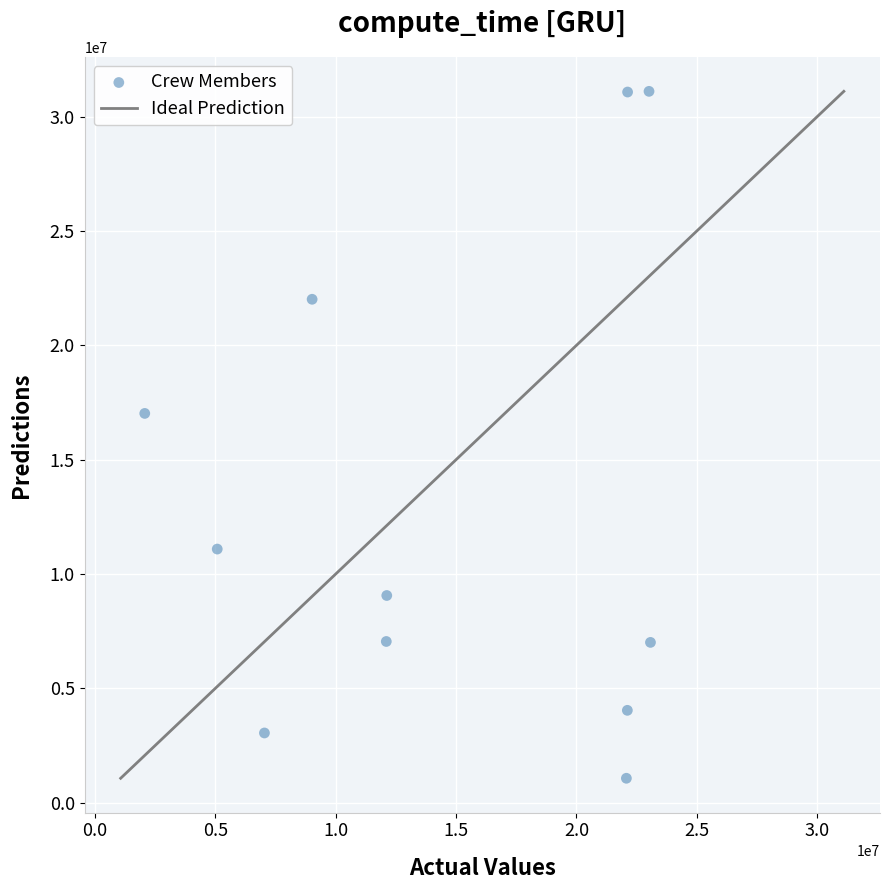

What is the range of X values (max minus min)?

21000010